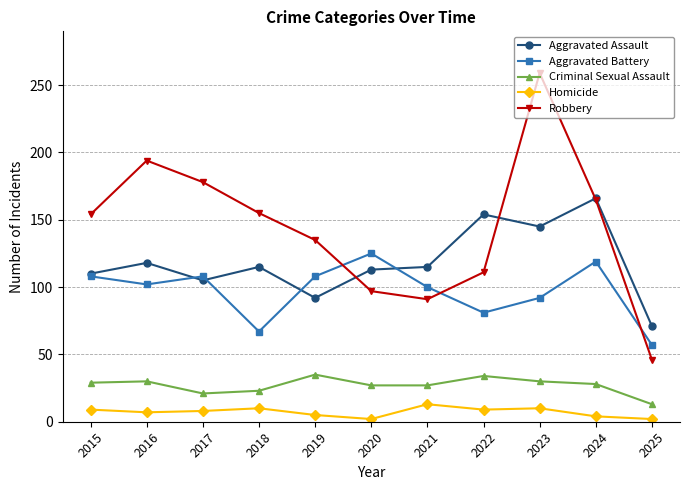

Which series changed the most between 2019 and 2023?

Robbery